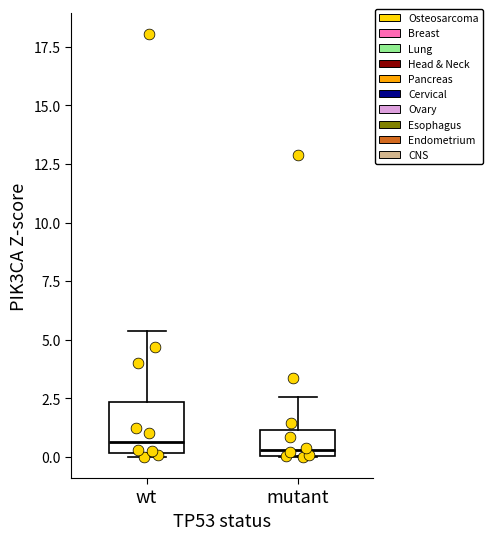

Reading left to right, transcribe this box plot: for each box, give where its median line is, the range the box spans, and where its two whiskers end, as read against the y-axis. The values are not printed on the chart, so give them approximately, as read against the axis.

wt: median 0.5, box 0.0 to 2.5, whiskers 0.0 (just below the box's lower edge) to 5.5
mutant: median 0.5, box 0.0 to 1.0, whiskers 0.0 to 2.5